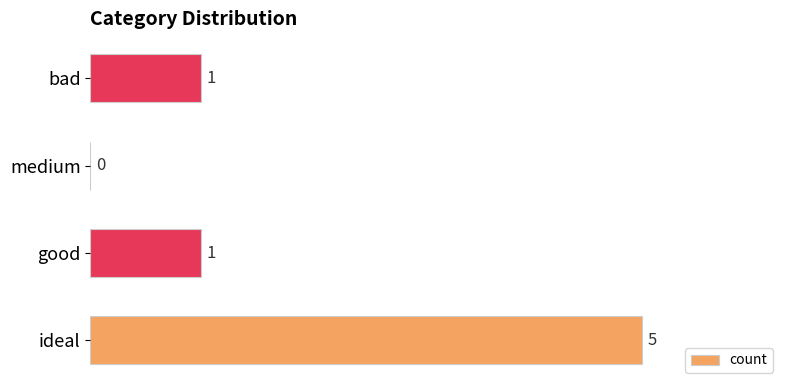

Between medium and ideal, which is larger?

ideal